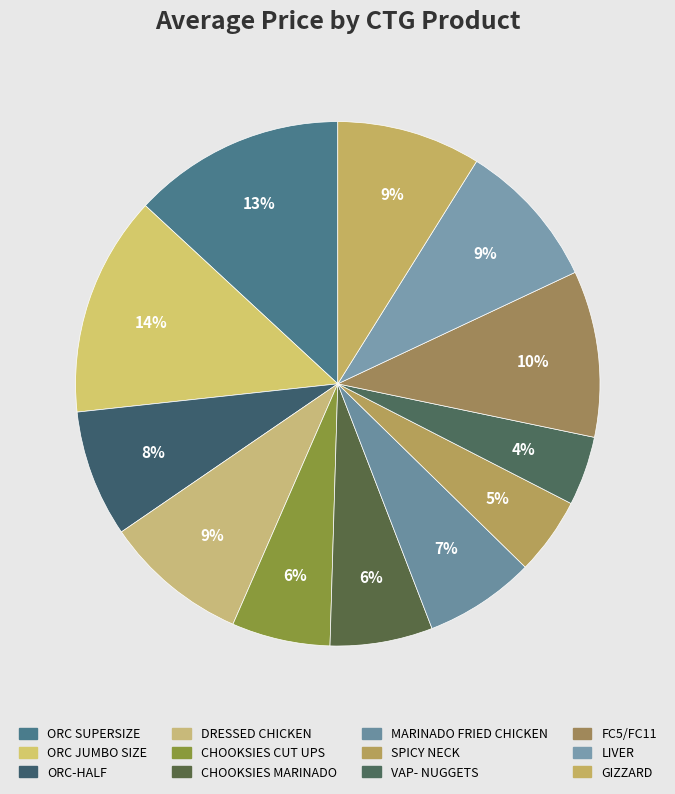

To the nearest percent, what percentage of the pie is SPICY NECK?

5%